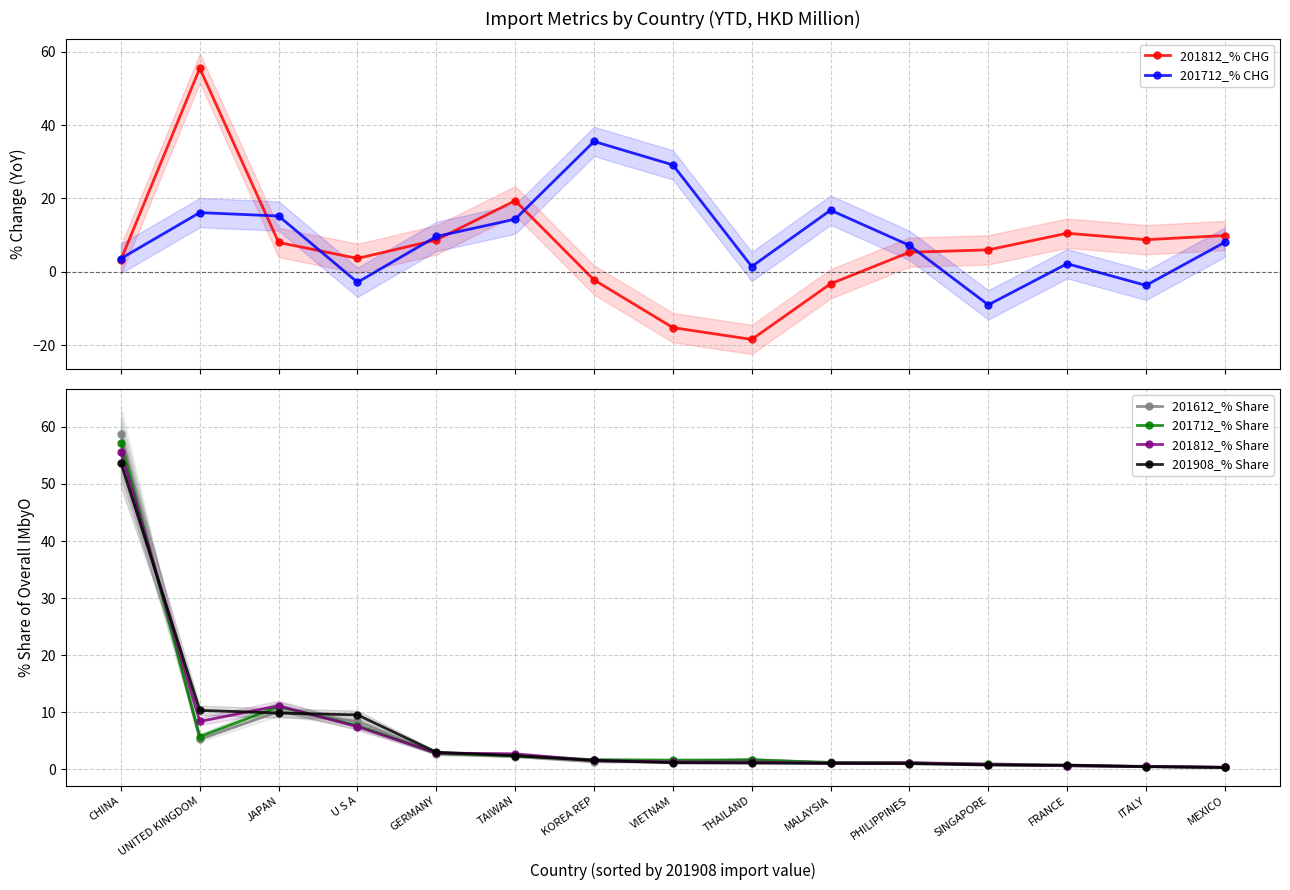

Reading left to right, transcribe all the data shown in this chart.

201812_% CHG: 3.3	55.5	8.0	3.6	8.7	19.4	-2.2	-15.3	-18.5	-3.3	5.3	6.0	10.5	8.7	9.9
201712_% CHG: 3.6	16.1	15.2	-2.9	9.6	14.3	35.5	29.1	1.4	16.8	7.2	-9.0	2.2	-3.7	8.0
201612_% Share: 58.8	5.3	10.1	8.4	2.7	2.3	1.3	1.3	1.7	1.1	1.1	1.0	0.7	0.6	0.3
201712_% Share: 57.2	5.7	11.0	7.7	2.8	2.4	1.7	1.6	1.7	1.2	1.2	0.9	0.6	0.5	0.4
201812_% Share: 55.5	8.4	11.2	7.5	2.9	2.7	1.6	1.3	1.3	1.1	1.1	0.9	0.7	0.5	0.4
201908_% Share: 53.7	10.3	9.9	9.5	3.0	2.4	1.6	1.2	1.1	1.0	1.0	0.8	0.8	0.5	0.4